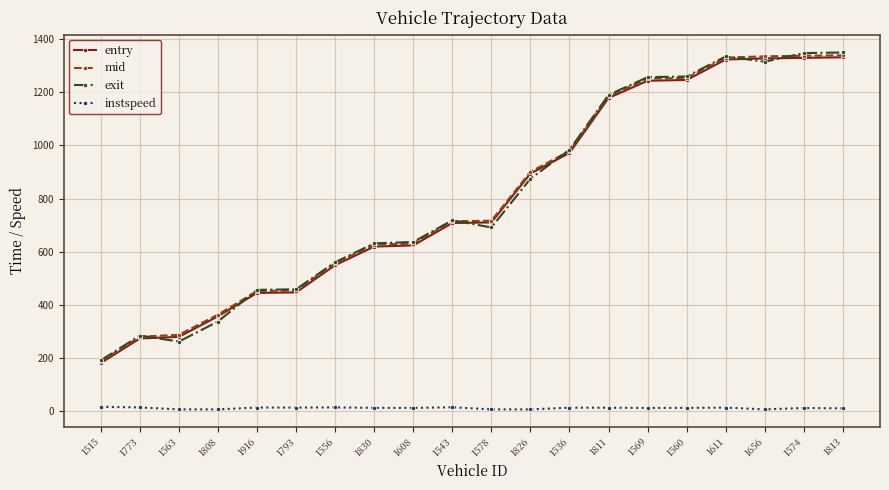

Is the value of entry at 1543 greater than the value of instspeed at 1793?

Yes